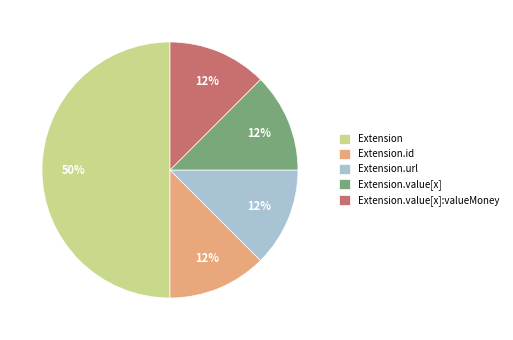

To the nearest percent, what is the average slice percentage?

20%